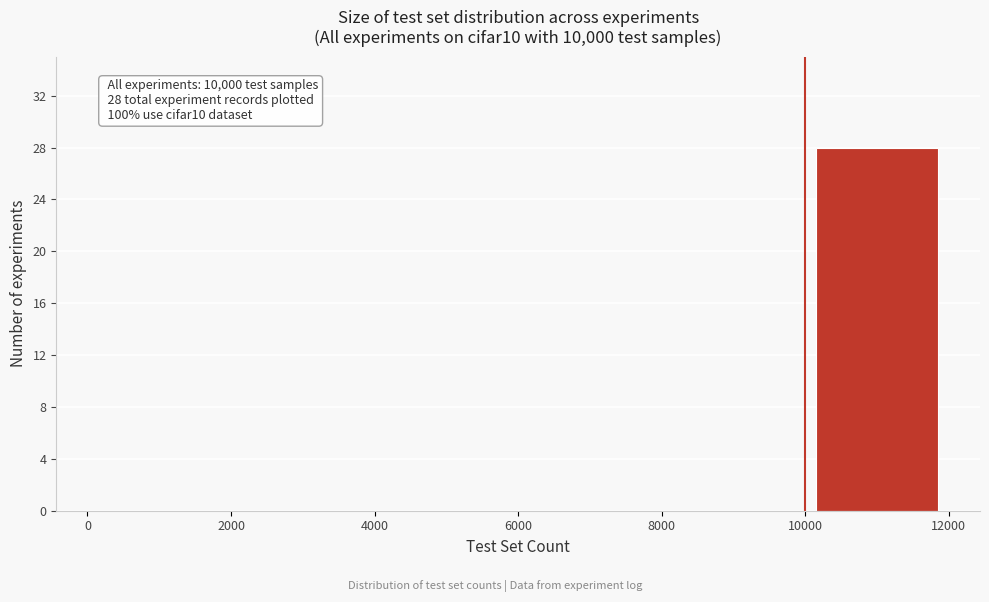

Over which range of the x-axis is the bar tallest?

10000 to 12000